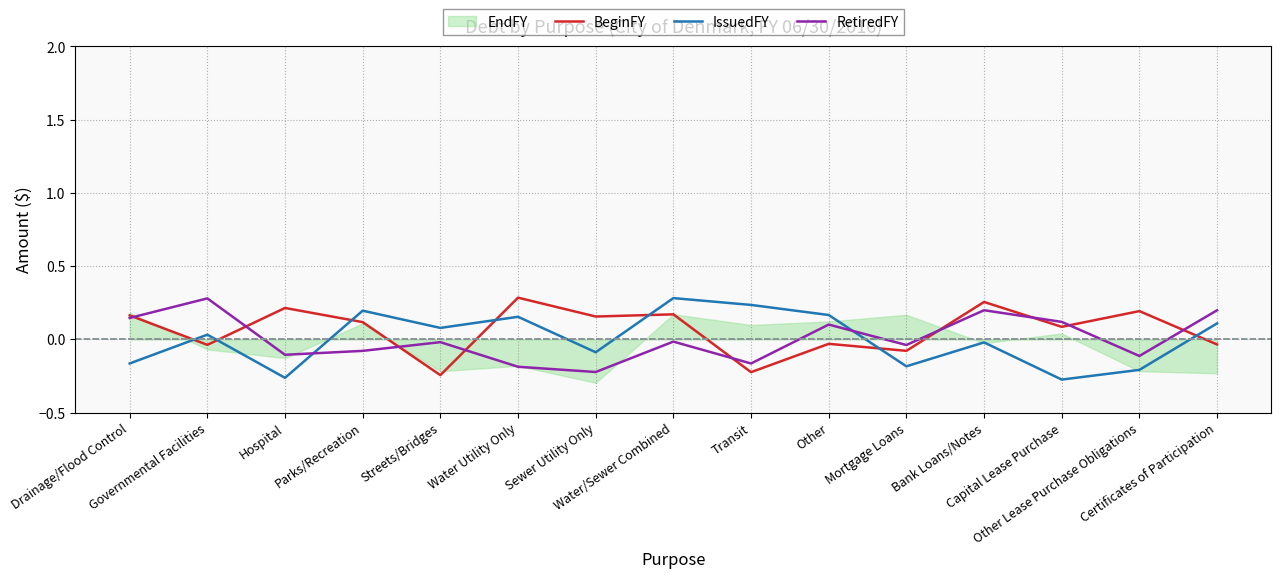

The value of BeginFY at Transit is -0.1. True or false?

False